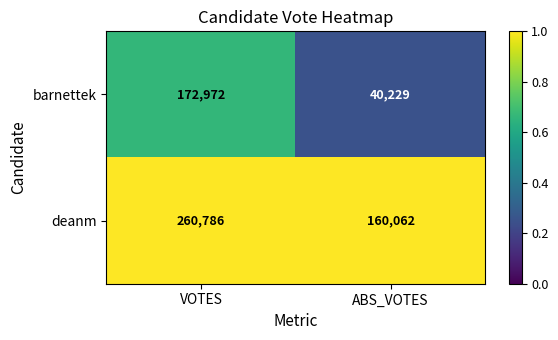

Which category has the lowest value across all series?

ABS_VOTES